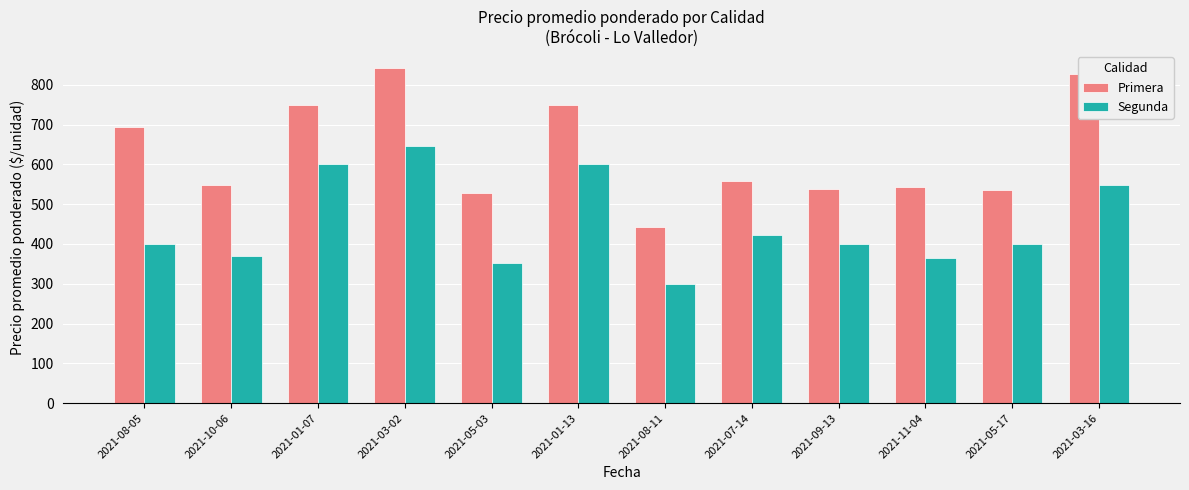

What is the sum of all Segunda values?

5406